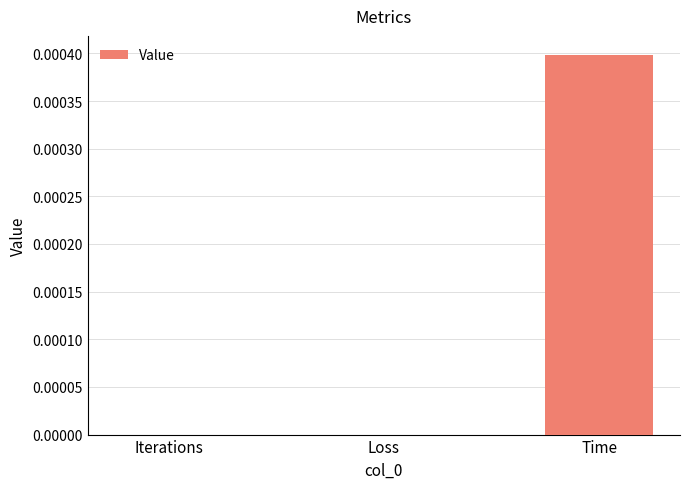

True or false: the data shows 0.0 at Iterations.

True